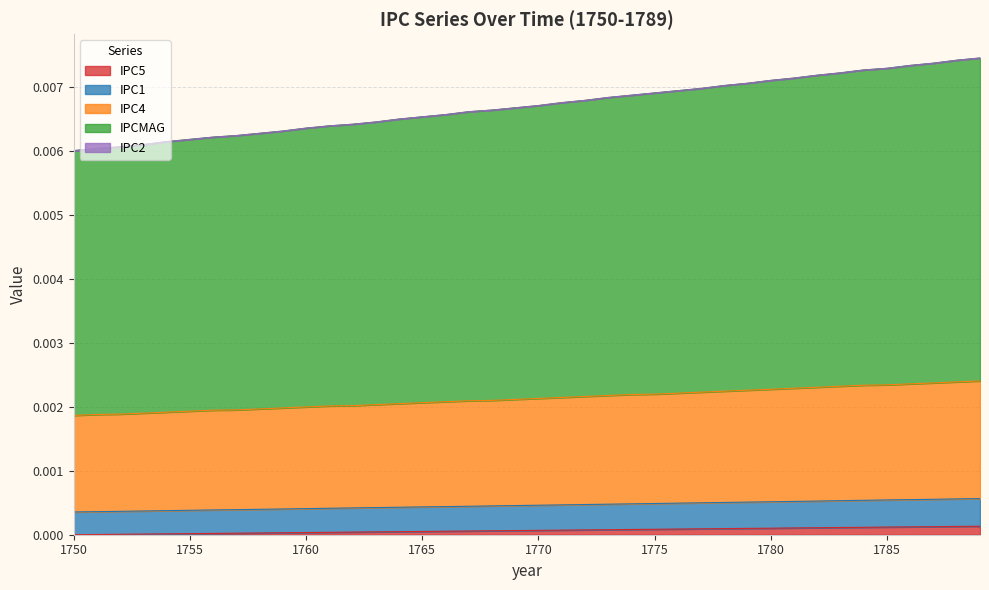

List the labels in order of IPCMAG value, largest first.

1789, 1788, 1787, 1786, 1785, 1784, 1783, 1782, 1781, 1780, 1779, 1778, 1777, 1776, 1775, 1774, 1773, 1772, 1771, 1770, 1769, 1768, 1767, 1766, 1765, 1764, 1763, 1762, 1761, 1760, 1759, 1758, 1757, 1756, 1755, 1754, 1753, 1752, 1751, 1750